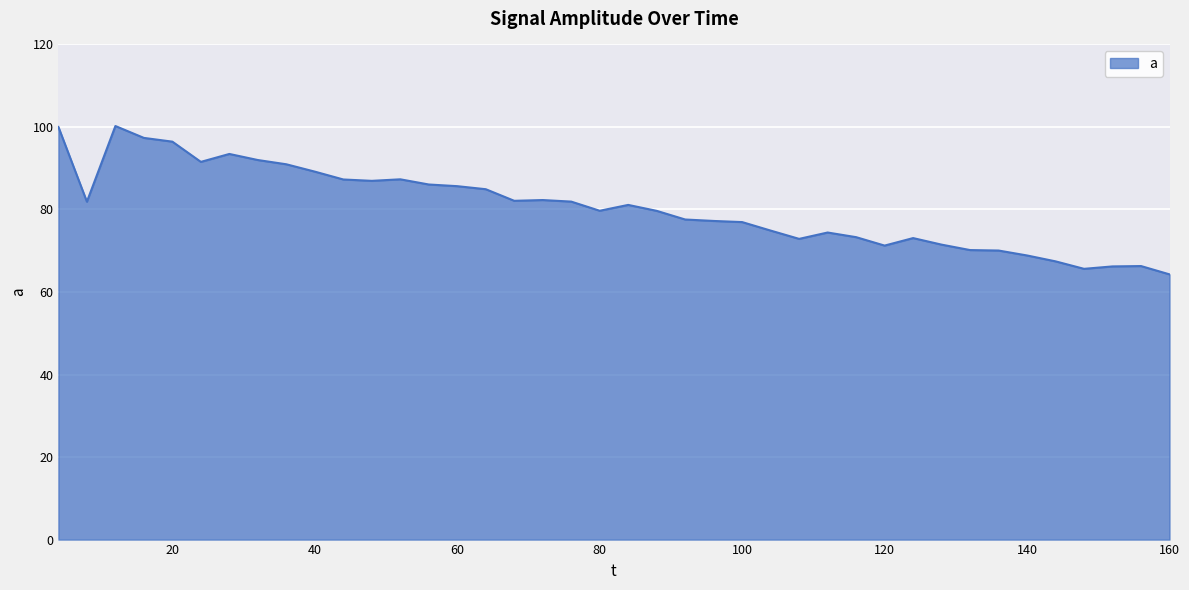

What is the minimum value shown in the chart?

64.3